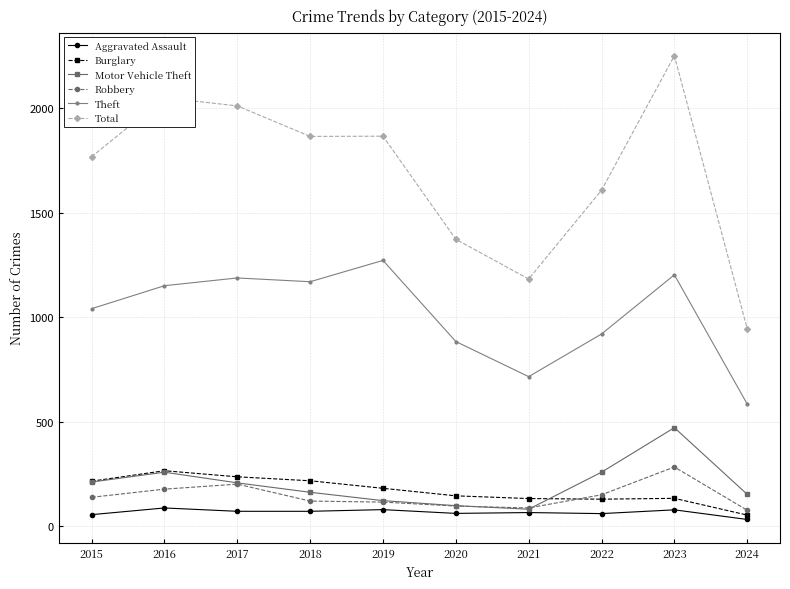

Which series has the largest total across all categories?

Total